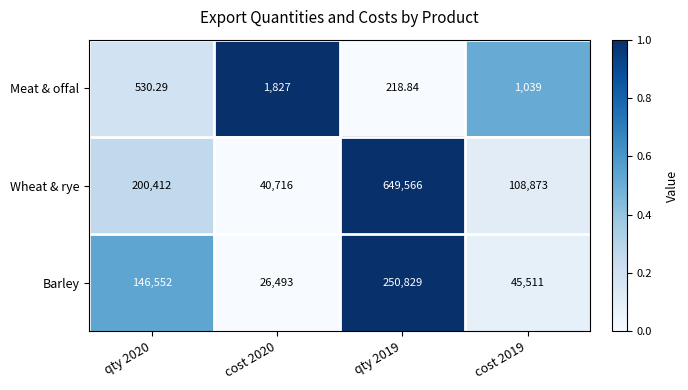

Which series has the largest total across all categories?

Wheat & rye